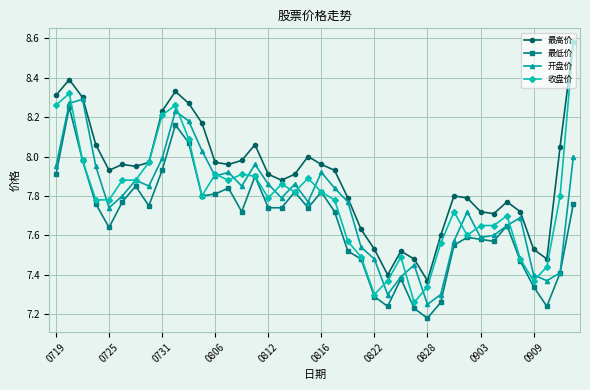

True or false: 最高价 and 最低价 intersect in this chart.

False